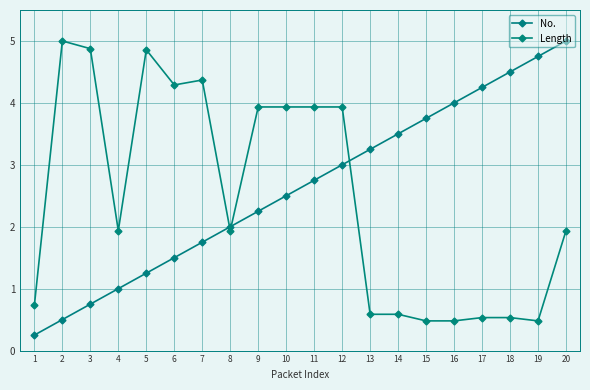

What is the difference between the highest and lowest values at 7?

2.6